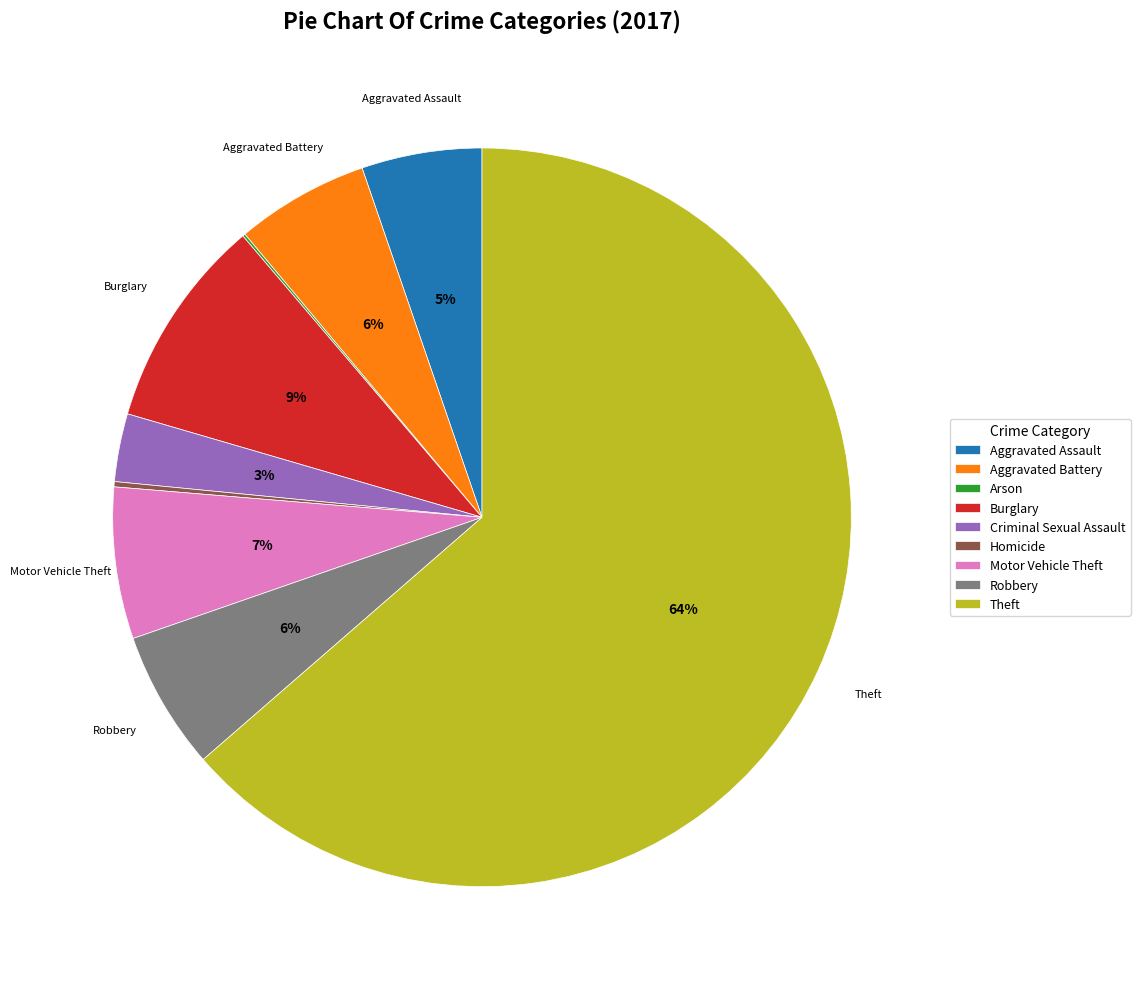

Is there any slice that represents more than half of the pie?

Yes